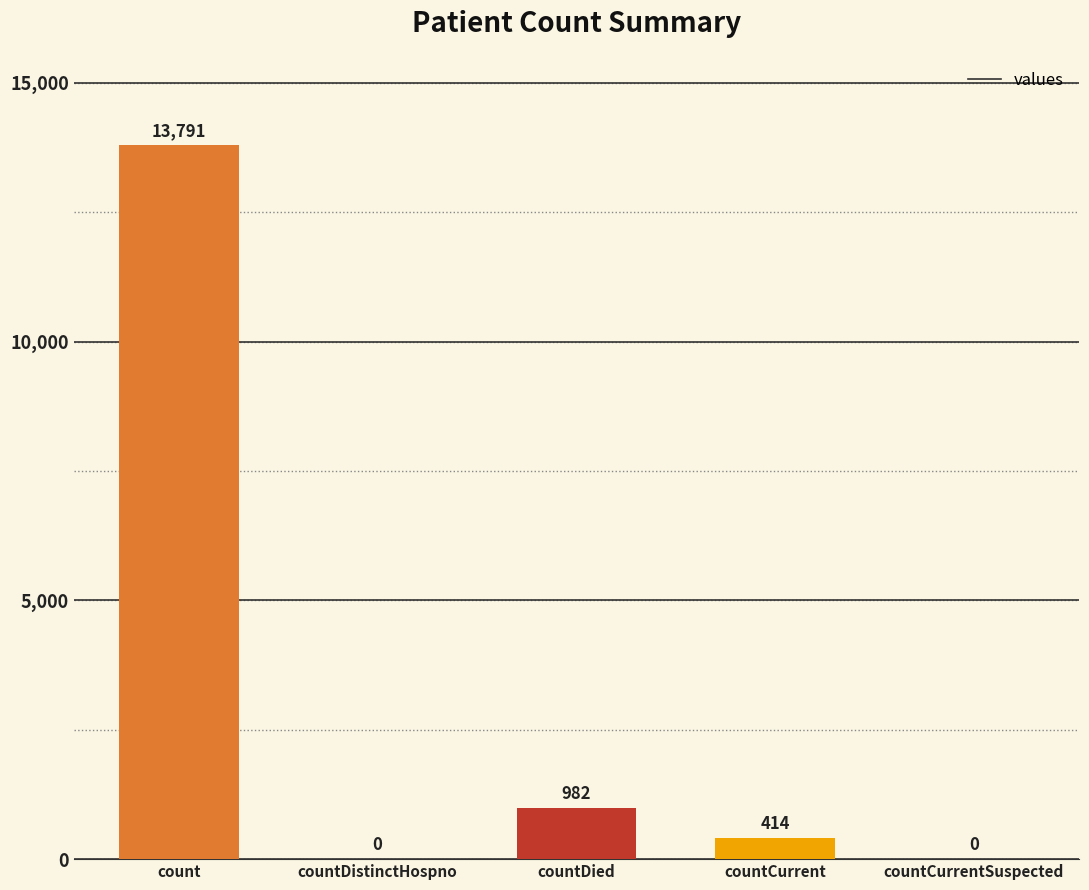

Which has a higher value, countCurrent or countCurrentSuspected?

countCurrent